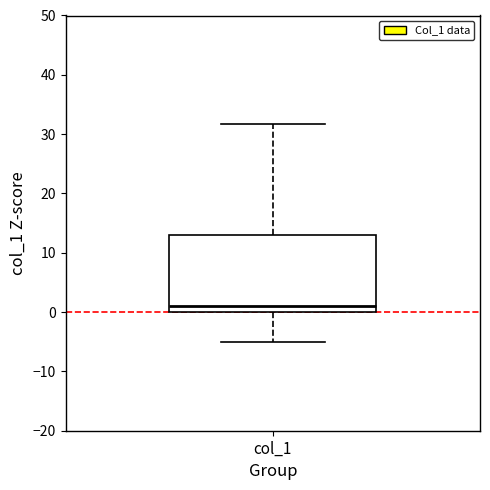

Transcribe this box plot: give where the median line is, the range the box spans, and where the two whiskers end, as read against the y-axis. The values are not printed on the chart, so give them approximately, as read against the axis.

median 1, box 0 to 13, whiskers -5 to 32